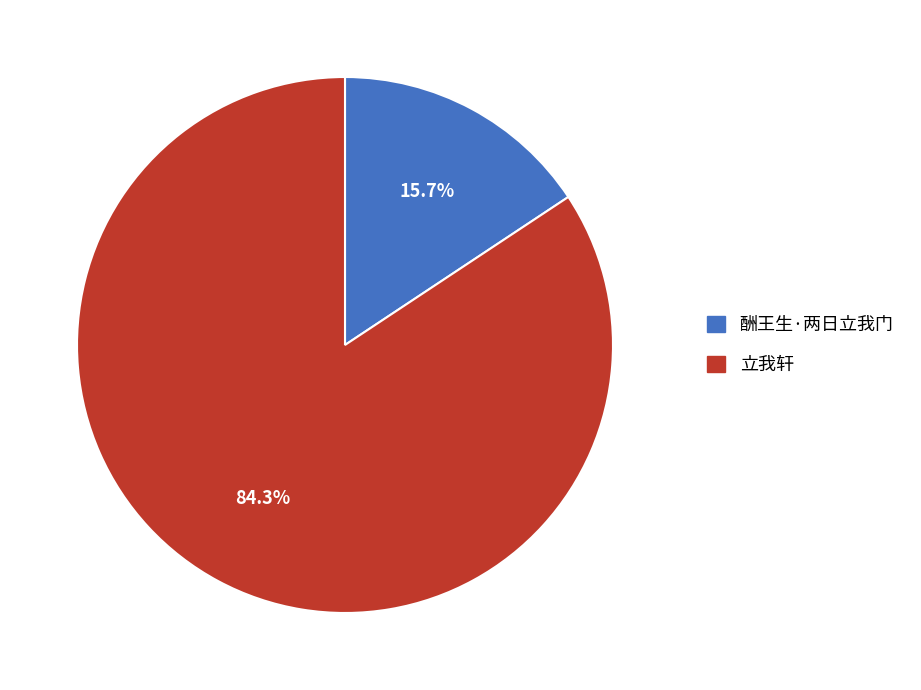

How much of the chart is everything except 酬王生·两日立我门?

84.3%